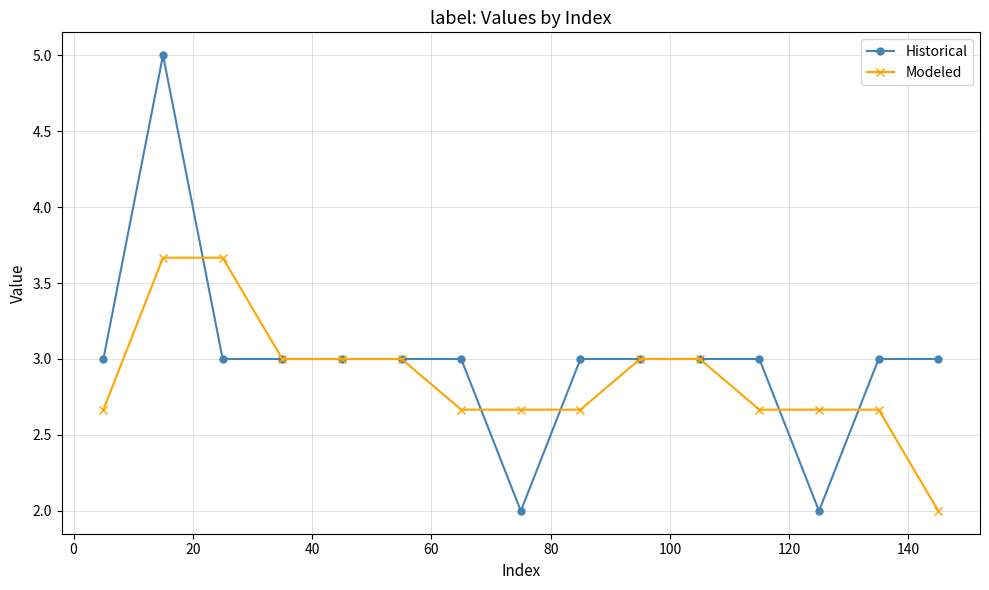

How many categories are shown in the chart?

15